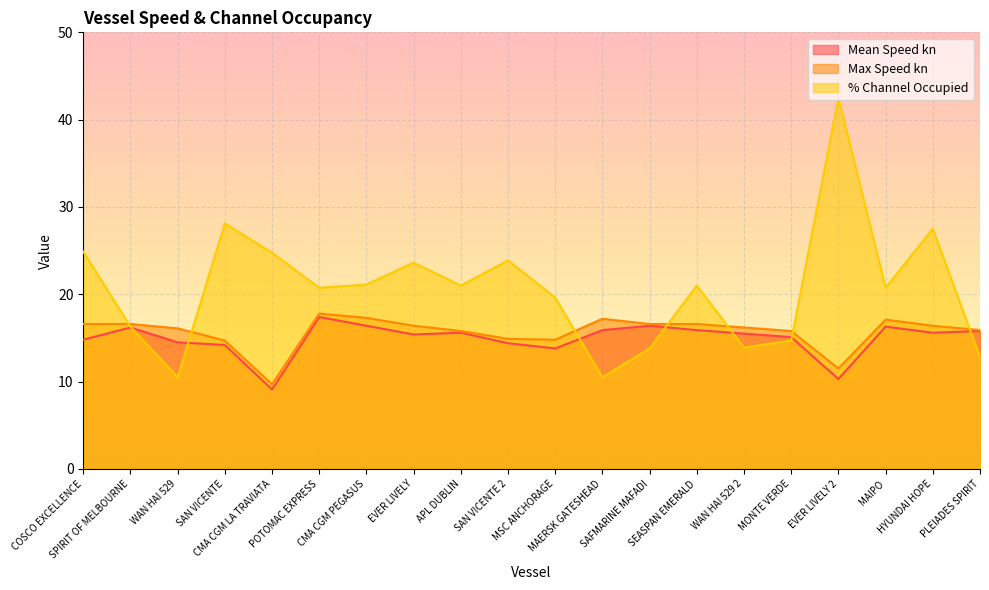

What is the average value of the % Channel Occupied series?

20.6